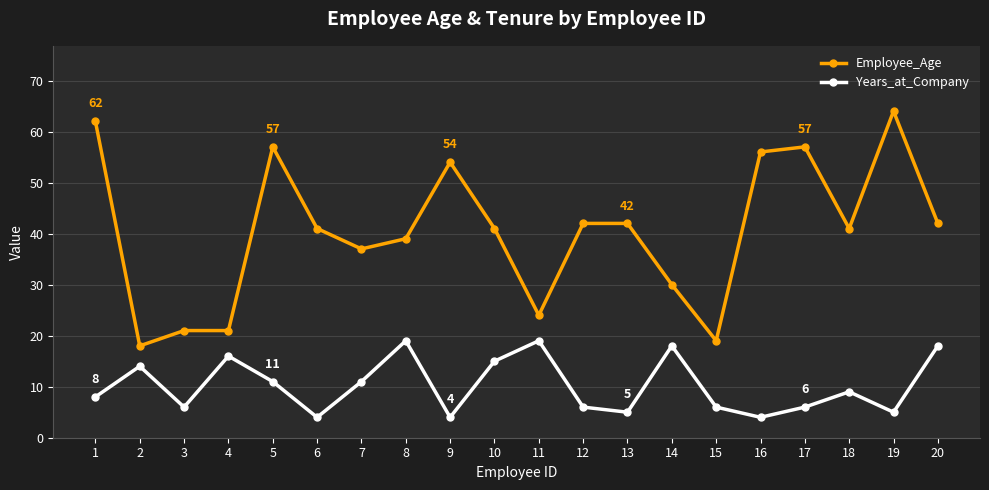

At 12, list the series in order from largest to smallest.

Employee_Age, Years_at_Company